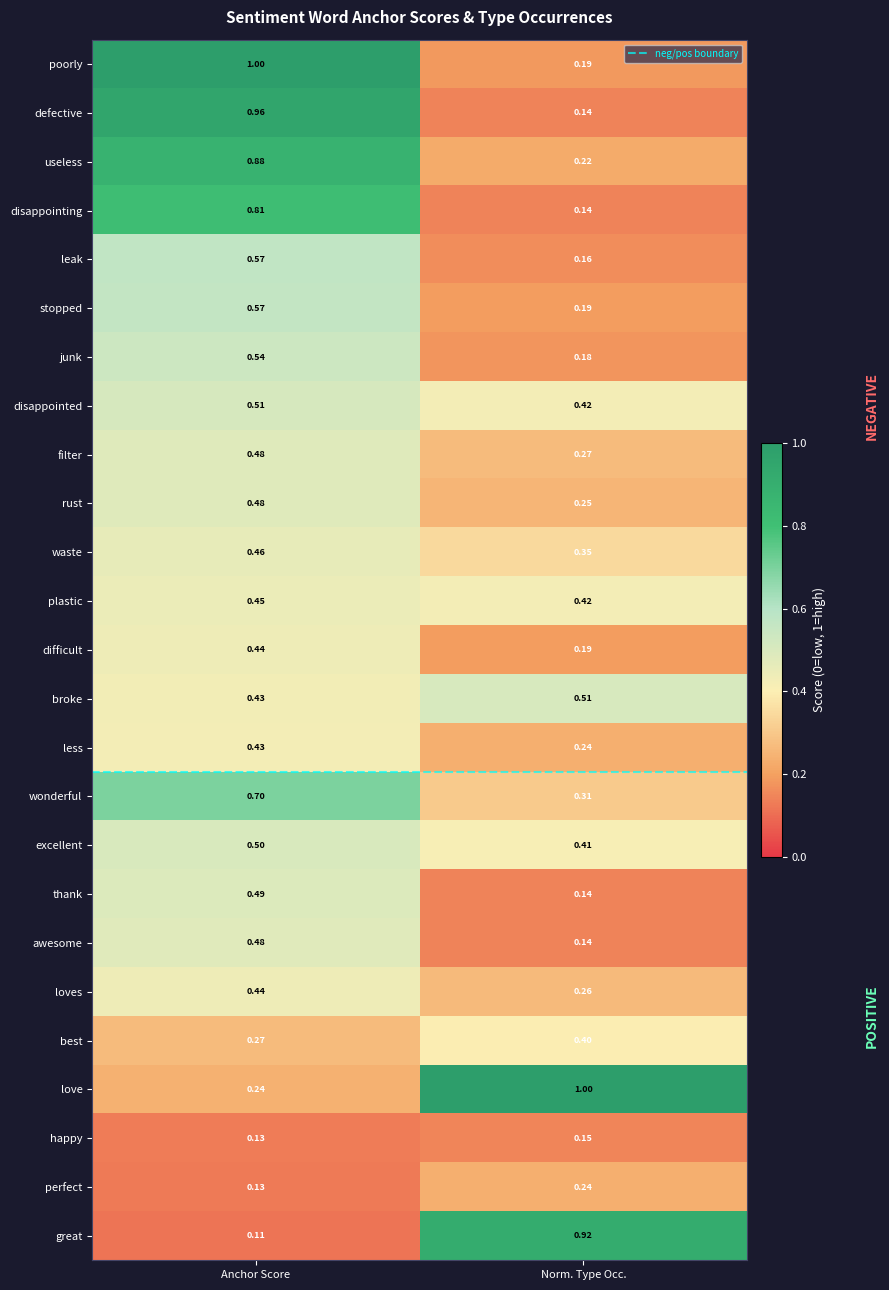

List the labels in order of great value, largest first.

Norm. Type Occ., Anchor Score